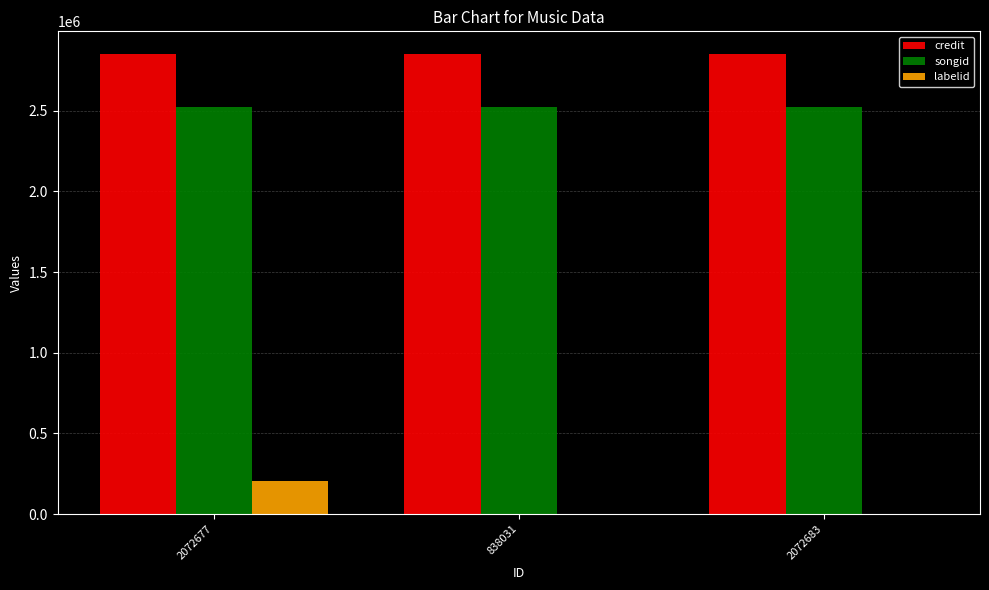

Which series has the largest total across all categories?

credit